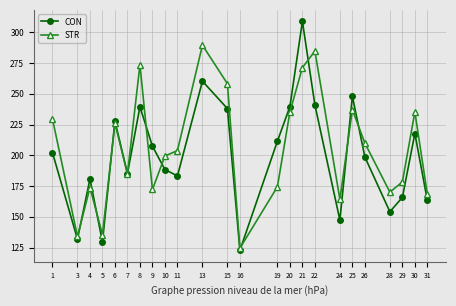

Which series has the largest total across all categories?

STR